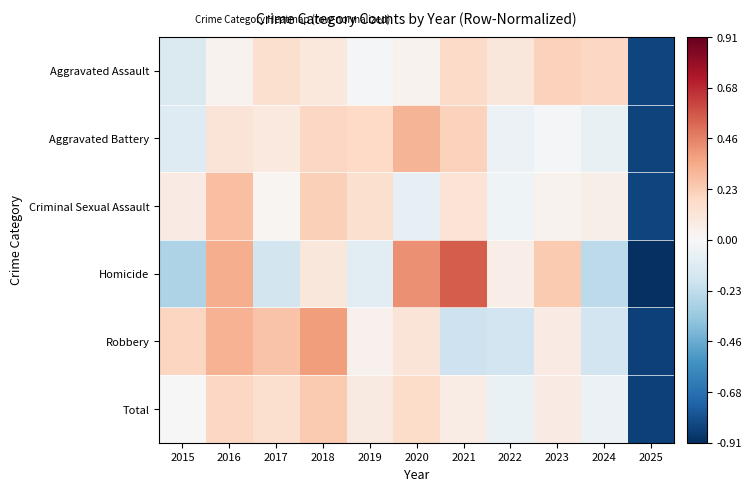

Reading left to right, transcribe all the data shown in this chart.

Aggravated Assault: 2015=-0.1	2016=0.0	2017=0.1	2018=0.1	2019=-0.0	2020=0.0	2021=0.2	2022=0.1	2023=0.2	2024=0.2	2025=-0.8
Aggravated Battery: 2015=-0.1	2016=0.1	2017=0.1	2018=0.2	2019=0.2	2020=0.3	2021=0.2	2022=-0.1	2023=-0.0	2024=-0.1	2025=-0.8
Criminal Sexual Assault: 2015=0.1	2016=0.3	2017=0.0	2018=0.2	2019=0.1	2020=-0.1	2021=0.1	2022=-0.0	2023=0.0	2024=0.1	2025=-0.8
Homicide: 2015=-0.3	2016=0.3	2017=-0.2	2018=0.1	2019=-0.1	2020=0.4	2021=0.6	2022=0.1	2023=0.2	2024=-0.2	2025=-0.9
Robbery: 2015=0.2	2016=0.3	2017=0.3	2018=0.4	2019=0.0	2020=0.1	2021=-0.2	2022=-0.2	2023=0.1	2024=-0.2	2025=-0.9
Total: 2015=-0.0	2016=0.2	2017=0.1	2018=0.2	2019=0.1	2020=0.2	2021=0.1	2022=-0.1	2023=0.1	2024=-0.1	2025=-0.8